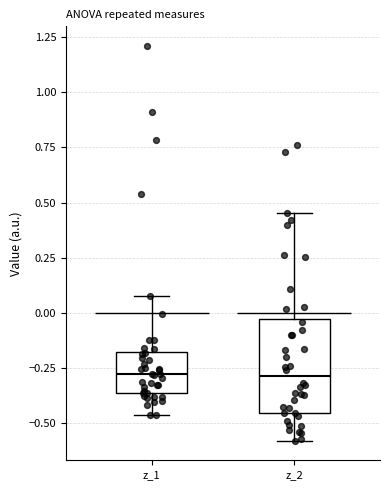

Comparing the boxes themselves (not the whiskers), which one is the tallest?

z_2